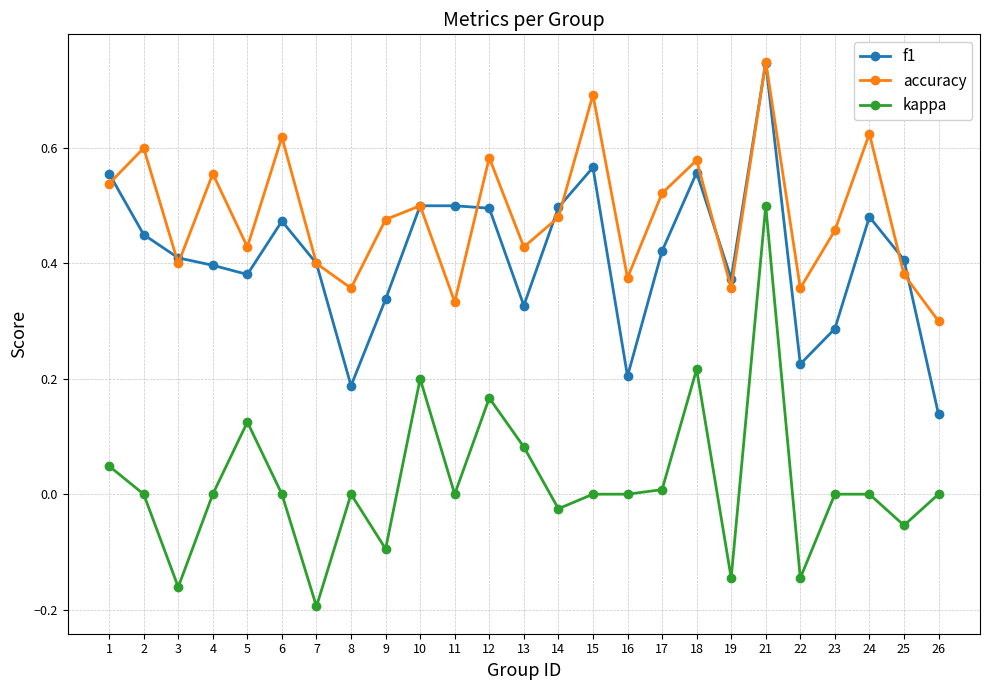

True or false: kappa has a value of -0.2 at 3.

True